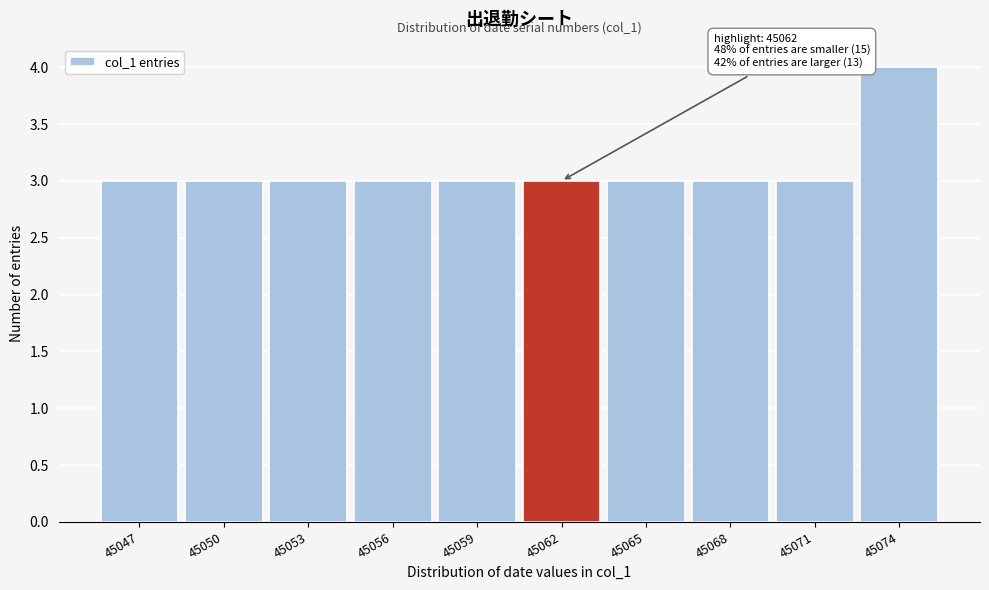

Reading left to right, what are all the values shown in this chart?

3	3	3	3	3	3	3	3	3	4